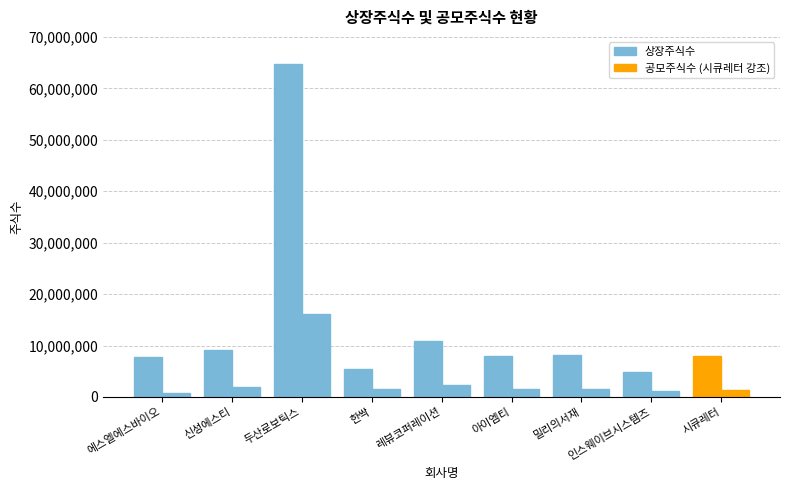

How many bars are there in each group?

2